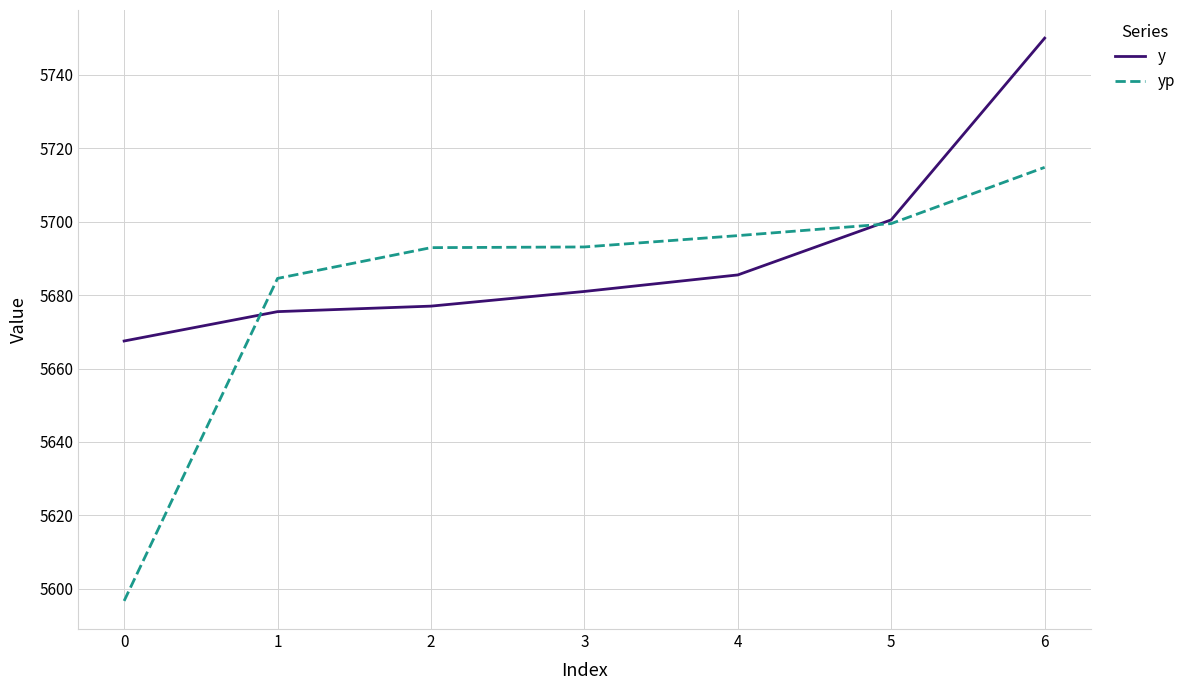

What is the difference between the highest and lowest values at 4?

10.7